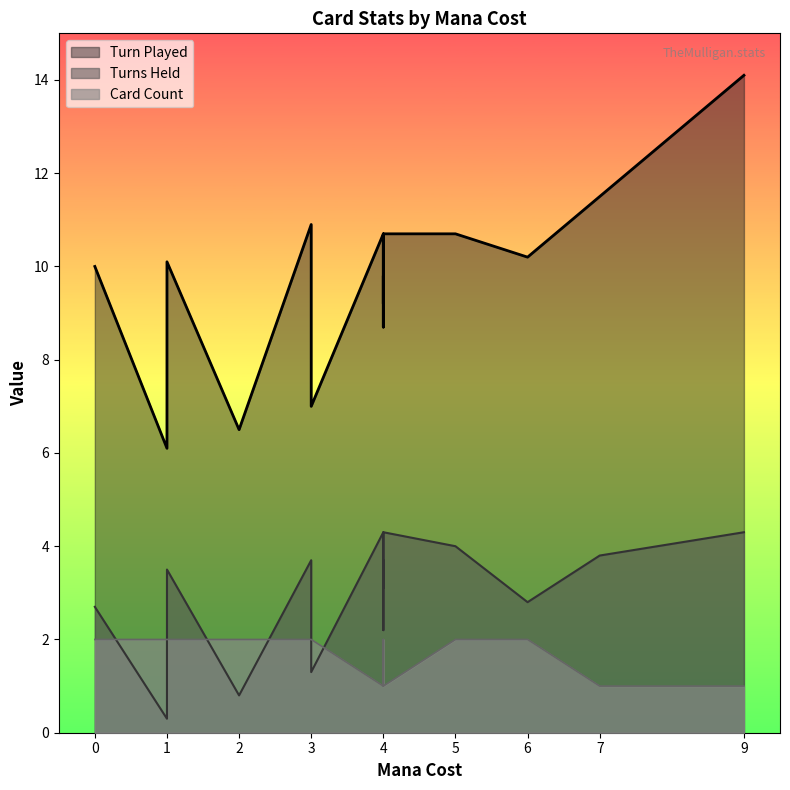

Reading right to left, what are all the values shown in this chart?

Turn Played: 14.1	11.5	10.2	10.7	10.7	8.7	9.8	9.2	10.7	7.0	7.3	10.9	6.5	10.1	8.3	6.1	10.0
Turns Held: 4.3	3.8	2.8	4.0	4.3	2.2	3.7	3.1	4.3	1.3	1.5	3.7	0.8	3.5	2.2	0.3	2.7
Card Count: 1.0	1.0	2.0	2.0	1.0	2.0	2.0	2.0	1.0	2.0	2.0	2.0	2.0	2.0	2.0	2.0	2.0